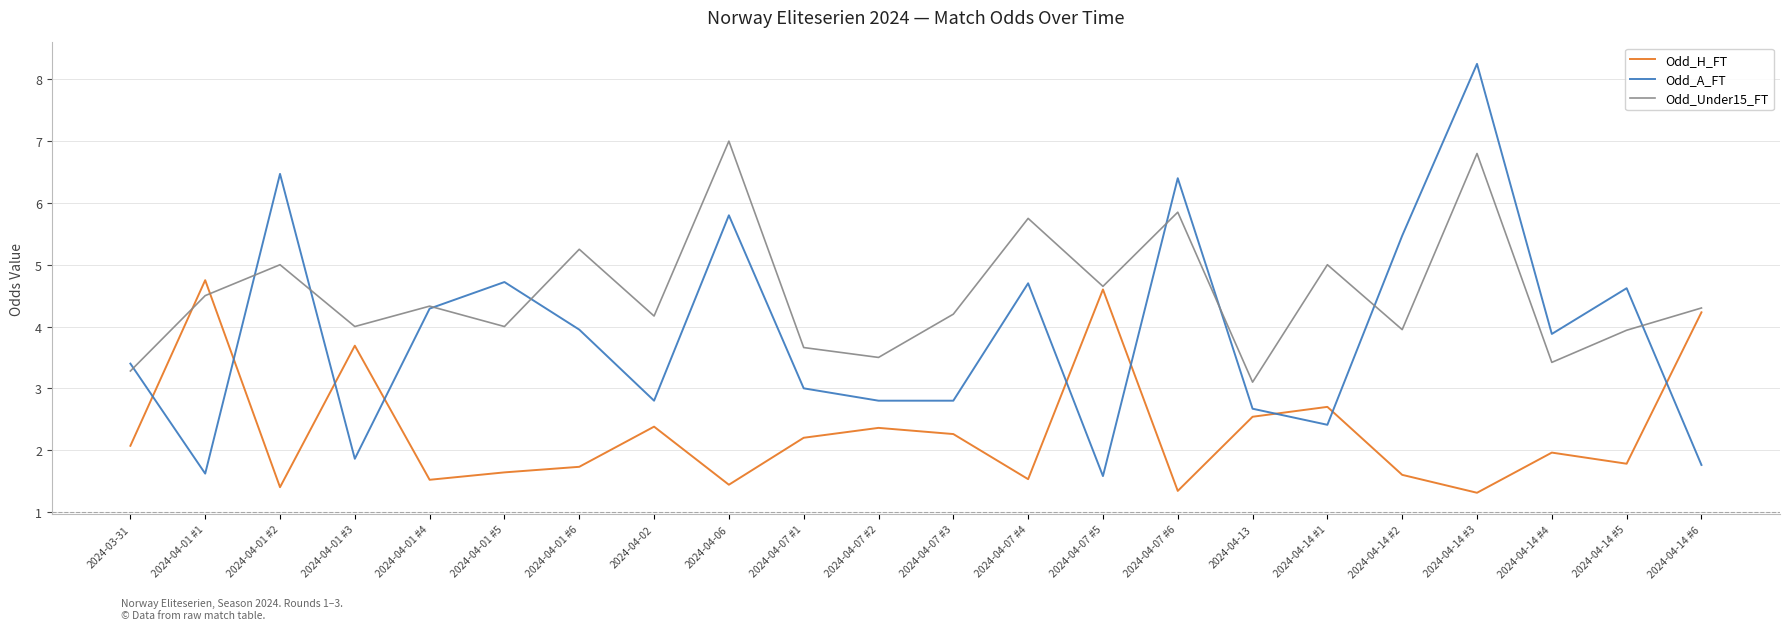

What is the spread (max minus min) of values at 2024-04-07 #2?

1.1